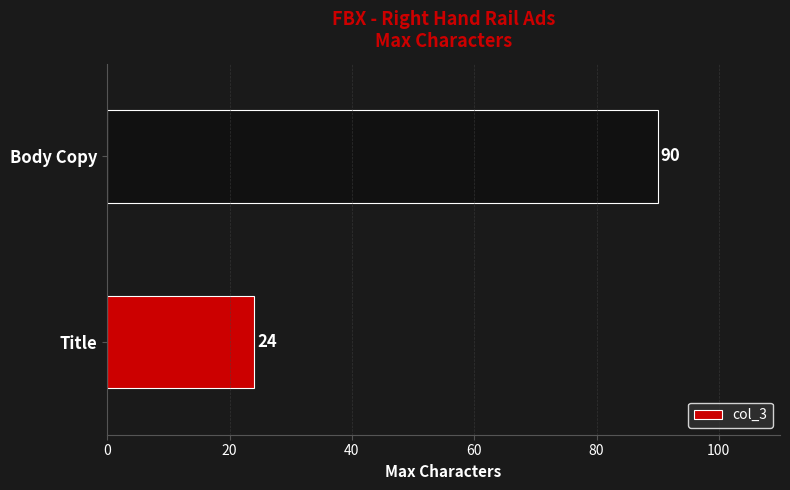

What is the maximum value shown in the chart?

90